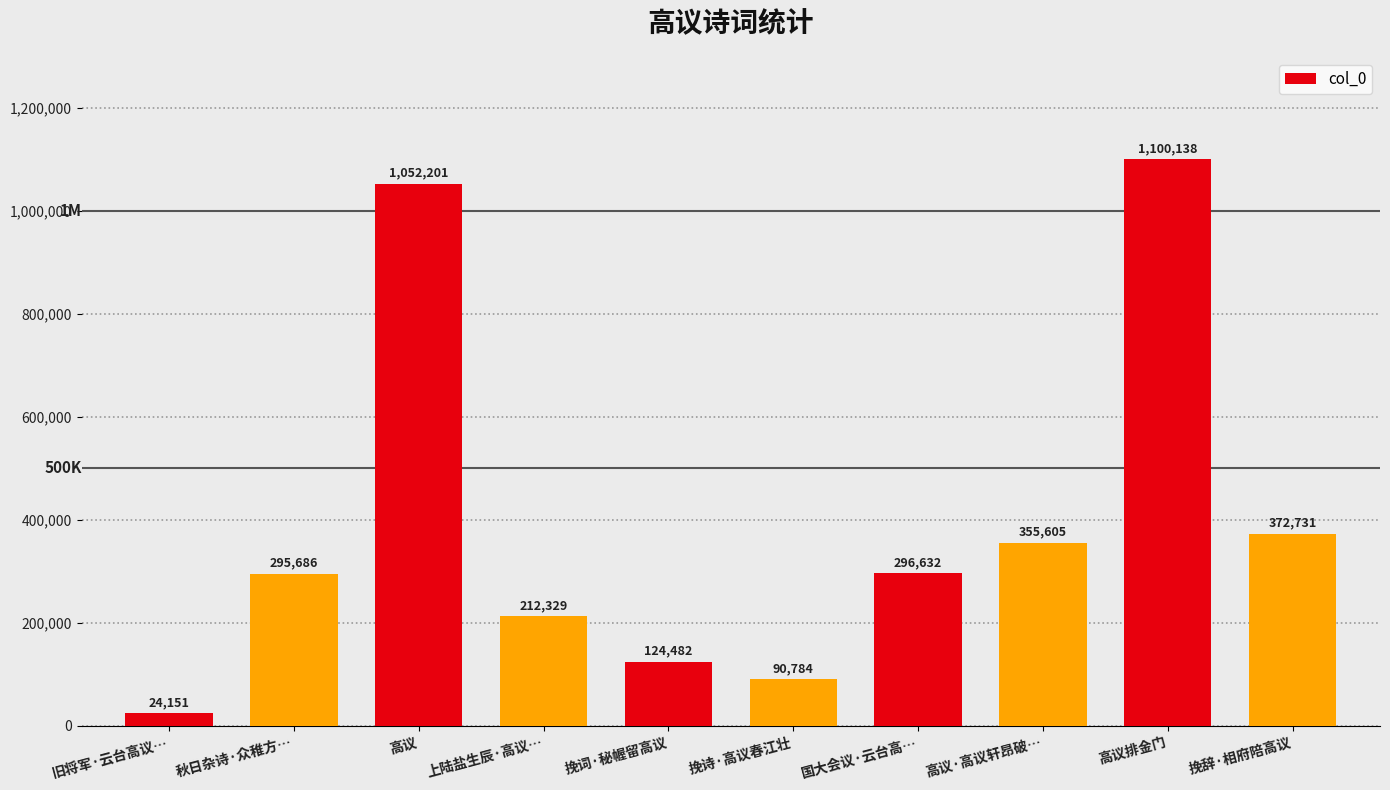

Rank the categories by value from highest to lowest.

高议排金门, 高议, 挽辞·相府陪高议, 高议·高议轩昂破…, 国大会议·云台高…, 秋日杂诗·众稚方…, 上陆盐生辰·高议…, 挽词·秘幄留高议, 挽诗·高议春江壮, 旧将军·云台高议…